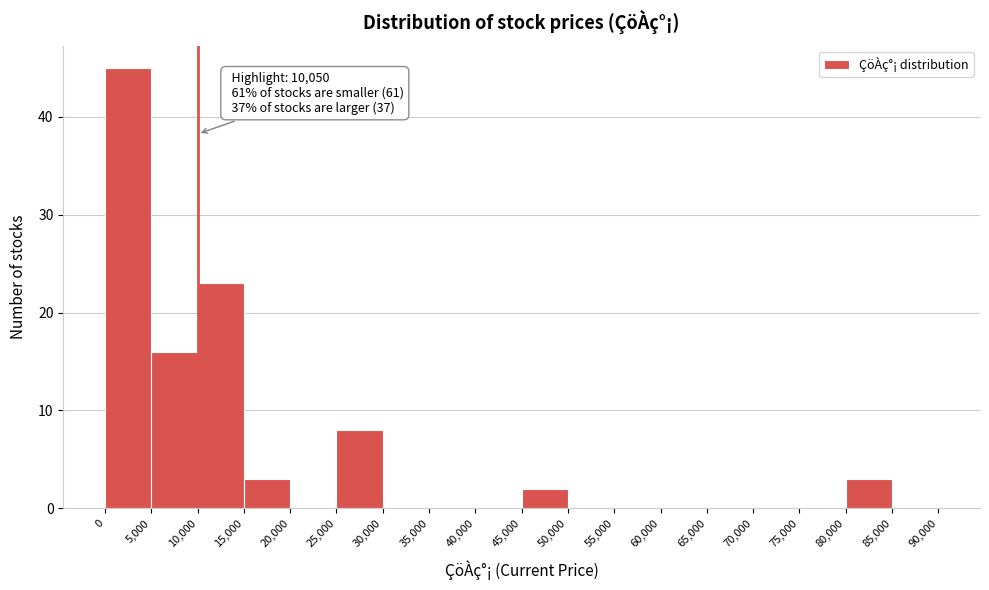

Over which range of the x-axis is the bar tallest?

0 to 5,000